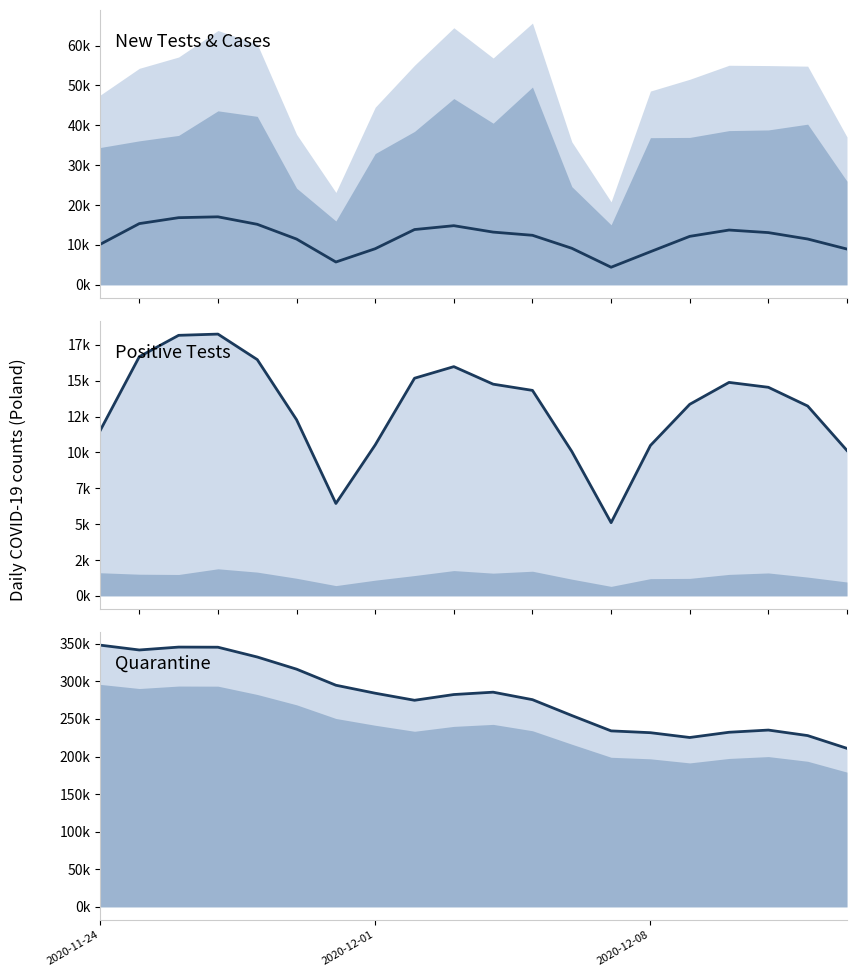

Reading left to right, transcribe all the data shown in this chart.

new_cases: 10141	15360	16846	17059	15183	11483	5734	9066	13870	14838	13230	12430	9175	4424	8315	12164	13747	13105	11498	8978
new_tests_plus (line): 11502	16672	18161	18247	16469	12276	6441	10522	15171	15979	14757	14323	10070	5103	10483	13353	14880	14539	13233	10132
new_quarantine (line): 348135	341659	345501	345333	332314	316146	294775	284156	274769	282408	285534	275582	254509	234065	231665	225269	232242	235155	227813	210836